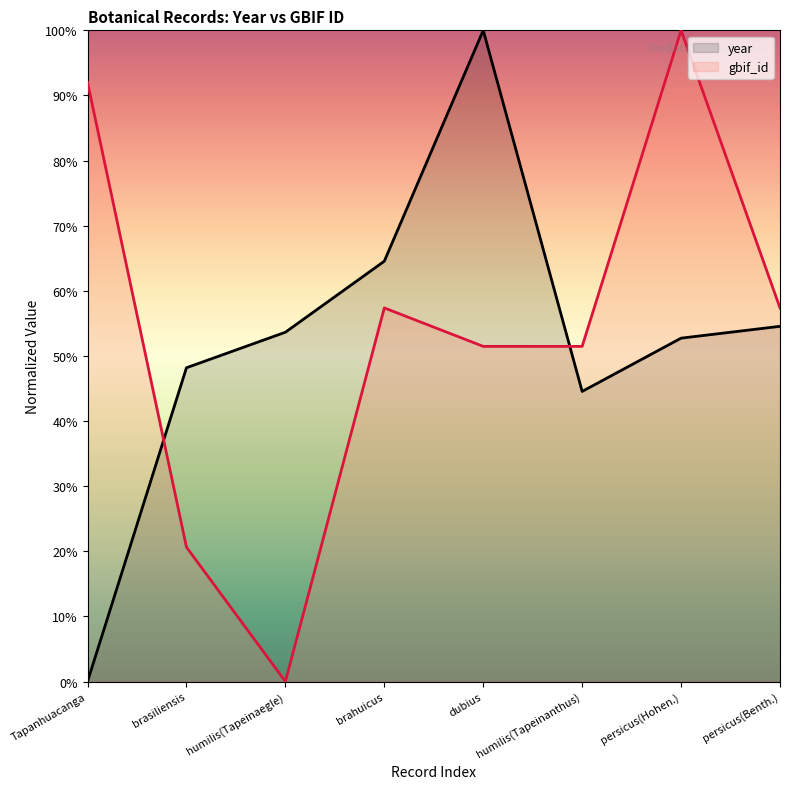

Count the number of data series in this chart.

2